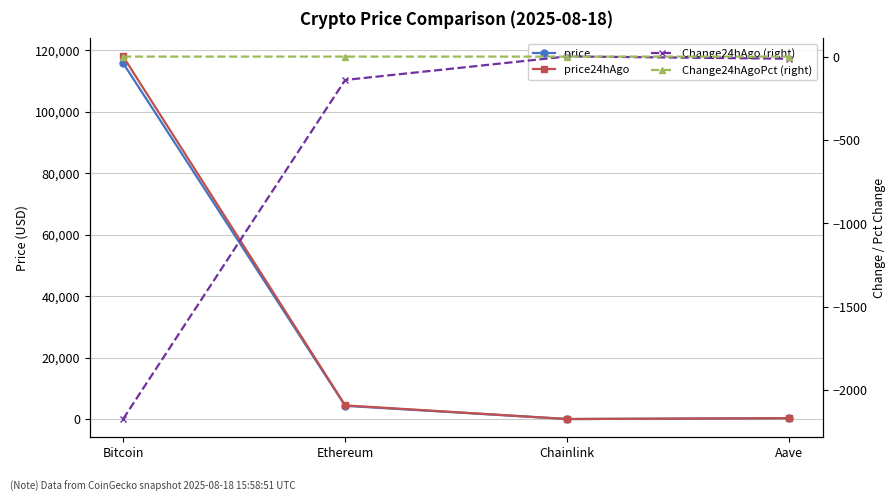

What is the smallest value displayed?

-2172.0